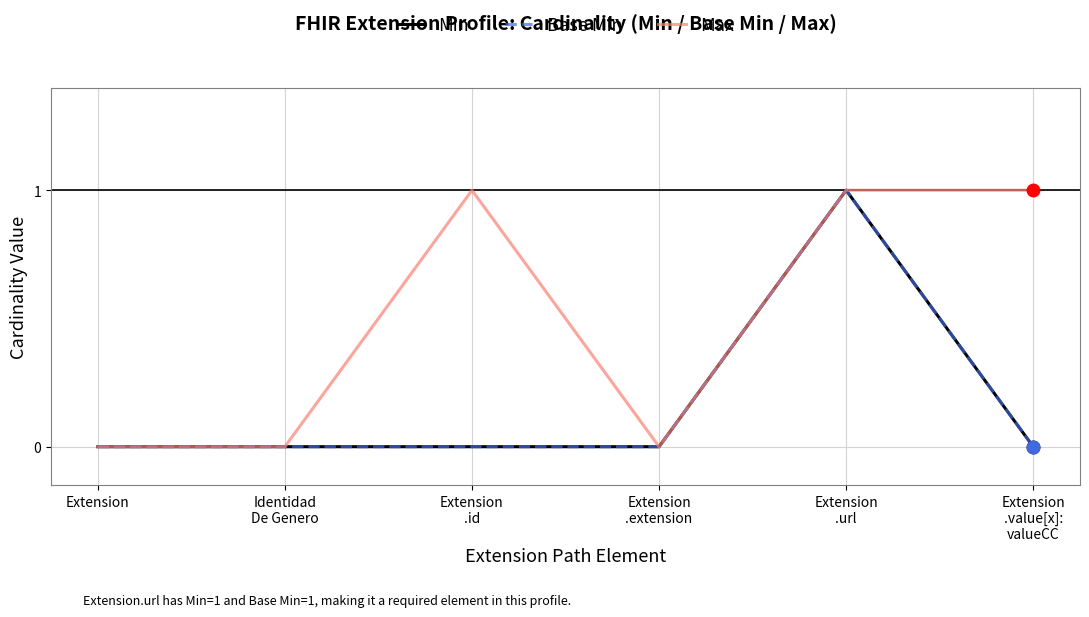

How many interior local valleys does the Max series have?

1